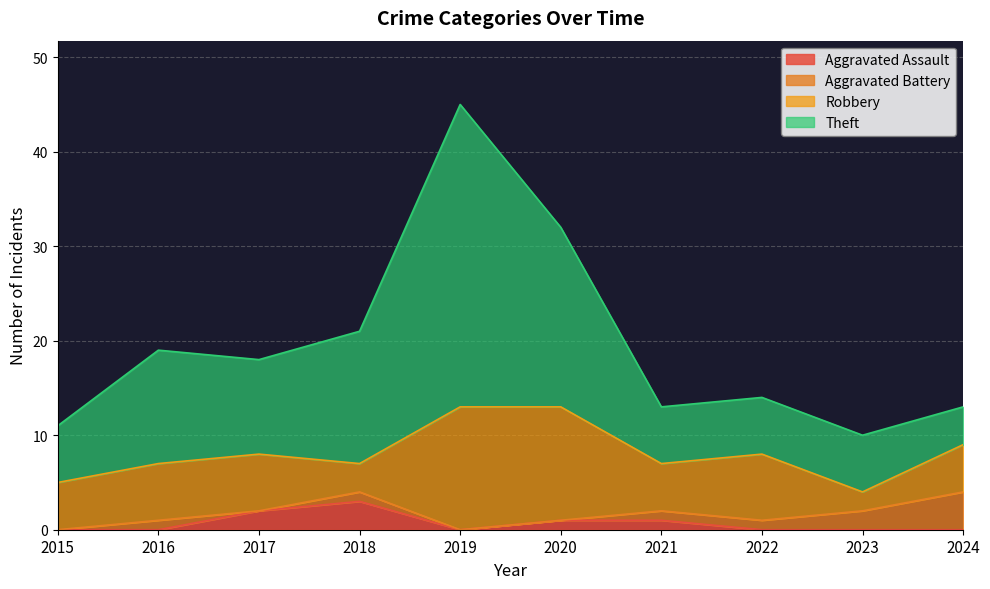

What is the difference between the second highest and minimum values in the Theft series?

22